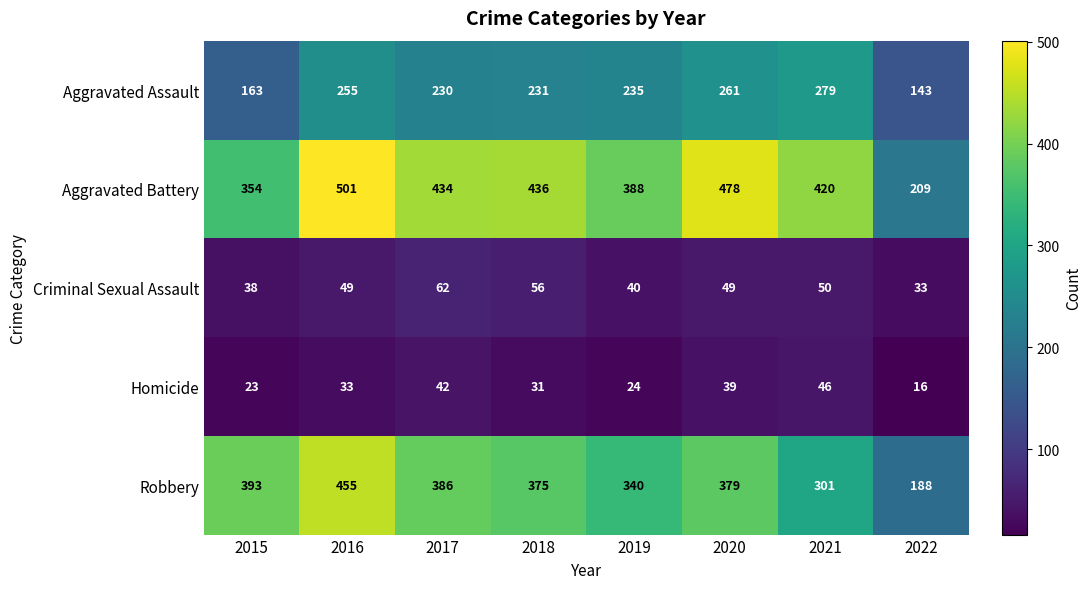

List the labels in order of Aggravated Battery value, largest first.

2016, 2020, 2018, 2017, 2021, 2019, 2015, 2022